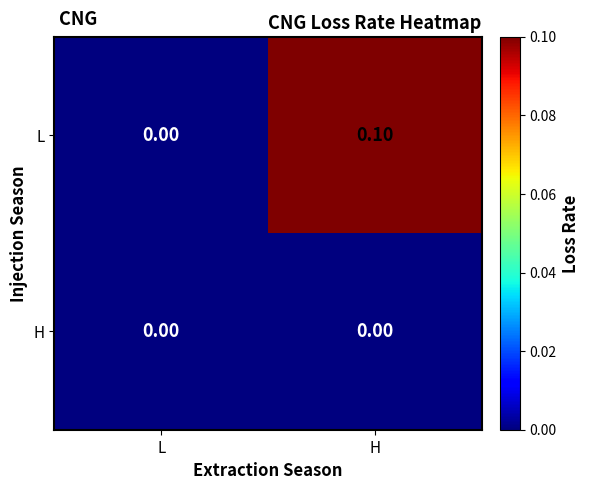

Count the number of categories in the chart.

2